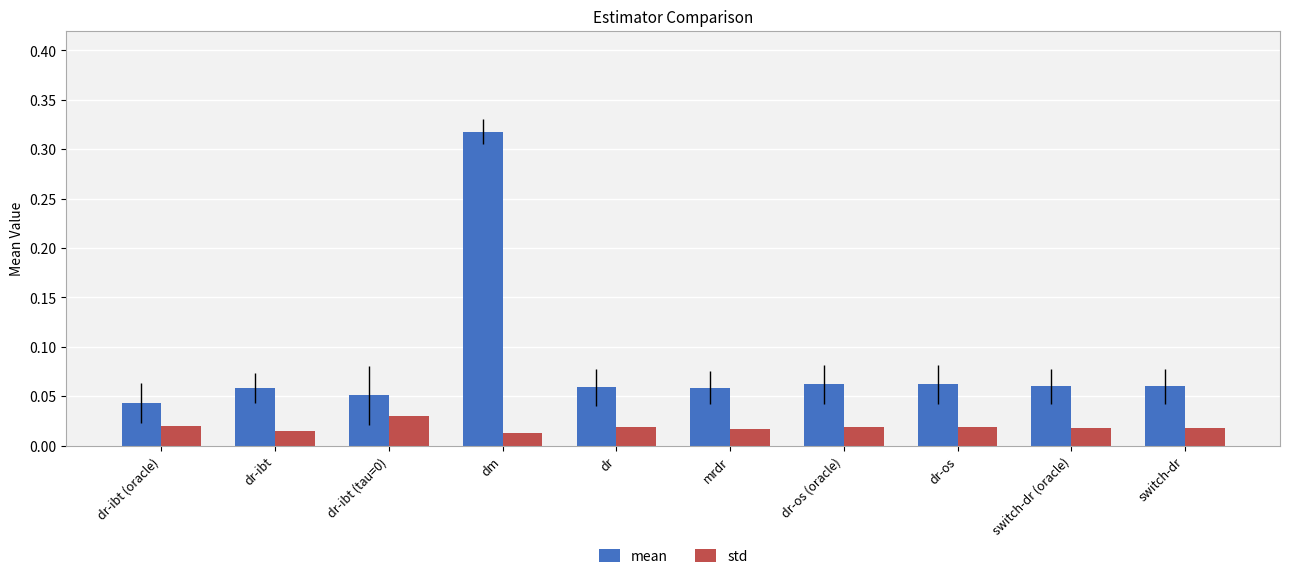

Does the chart contain stacked bars?

No